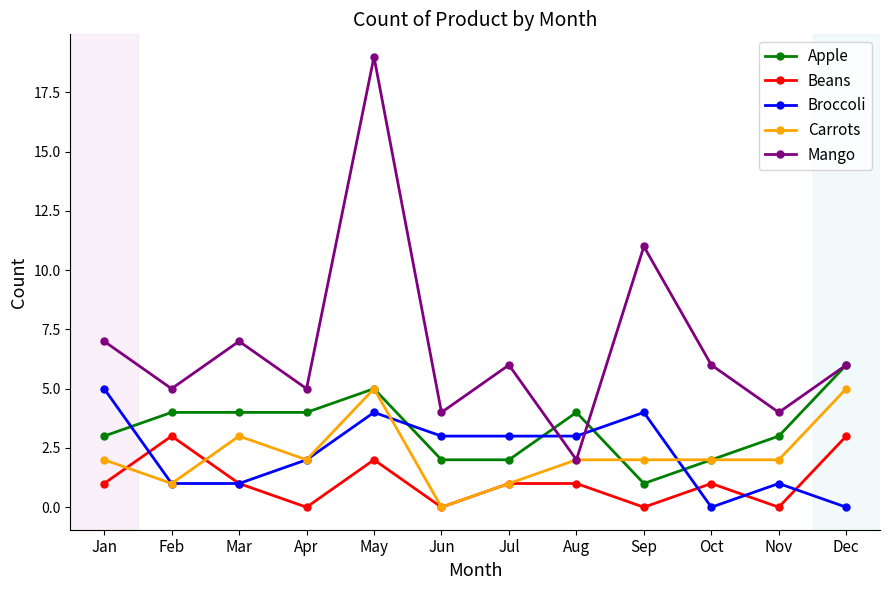

True or false: Broccoli and Beans intersect in this chart.

True